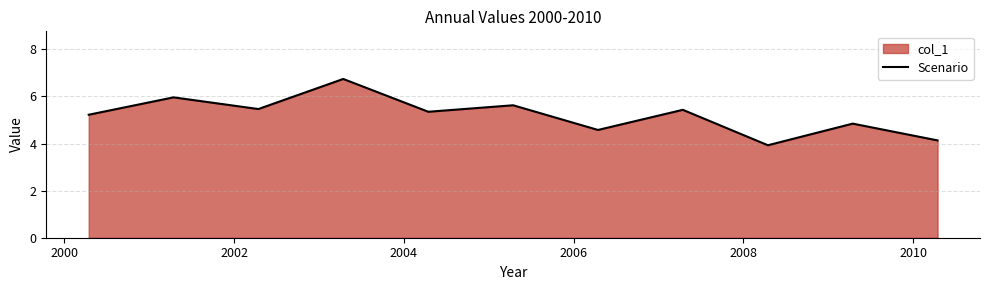

True or false: there are more than 1 points higher than both neighbors.

True